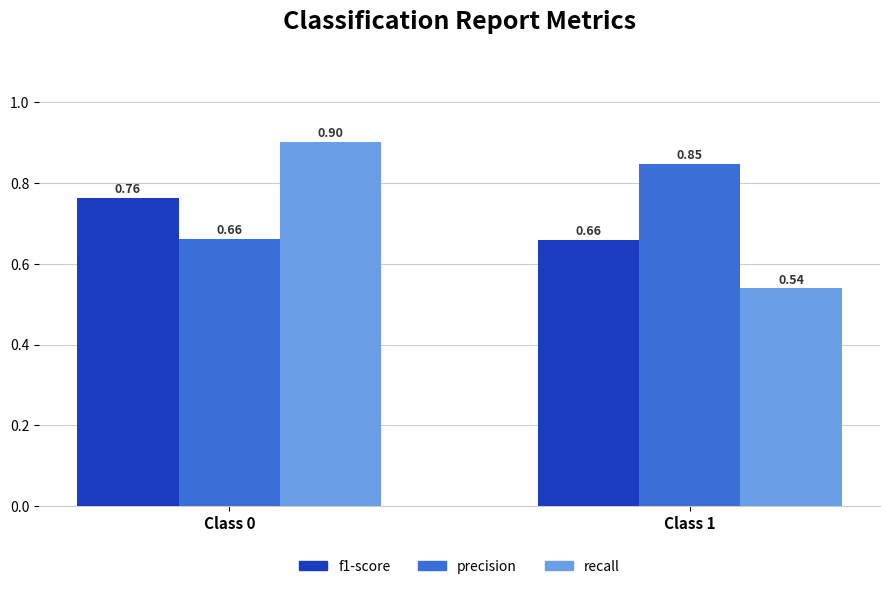

Does the chart contain stacked bars?

No